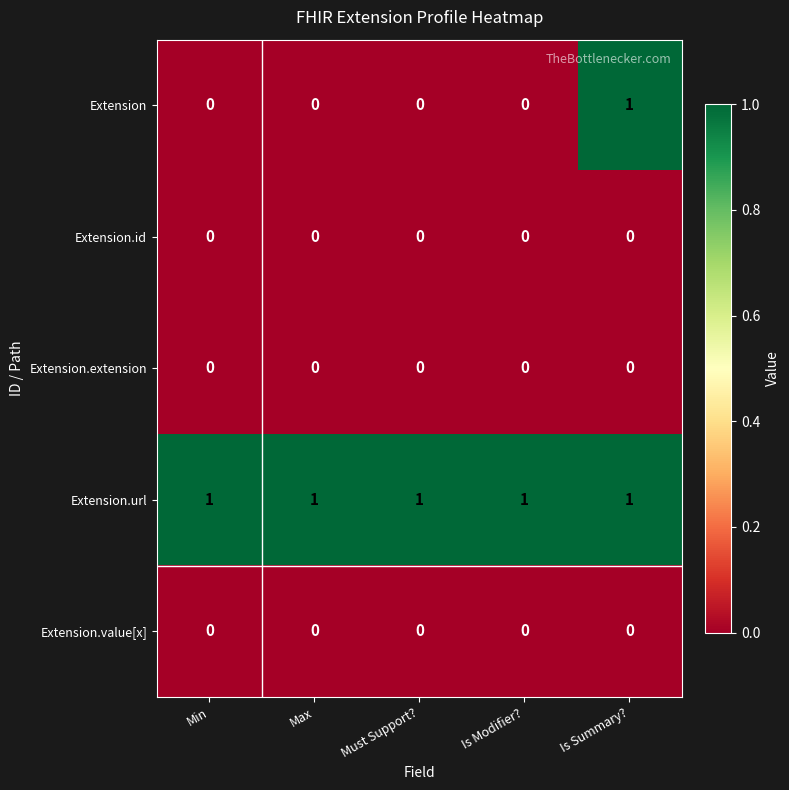

Reading left to right, transcribe all the data shown in this chart.

Extension: Min=0	Max=0	Must Support?=0	Is Modifier?=0	Is Summary?=1
Extension.id: Min=0	Max=0	Must Support?=0	Is Modifier?=0	Is Summary?=0
Extension.extension: Min=0	Max=0	Must Support?=0	Is Modifier?=0	Is Summary?=0
Extension.url: Min=1	Max=1	Must Support?=1	Is Modifier?=1	Is Summary?=1
Extension.value[x]: Min=0	Max=0	Must Support?=0	Is Modifier?=0	Is Summary?=0